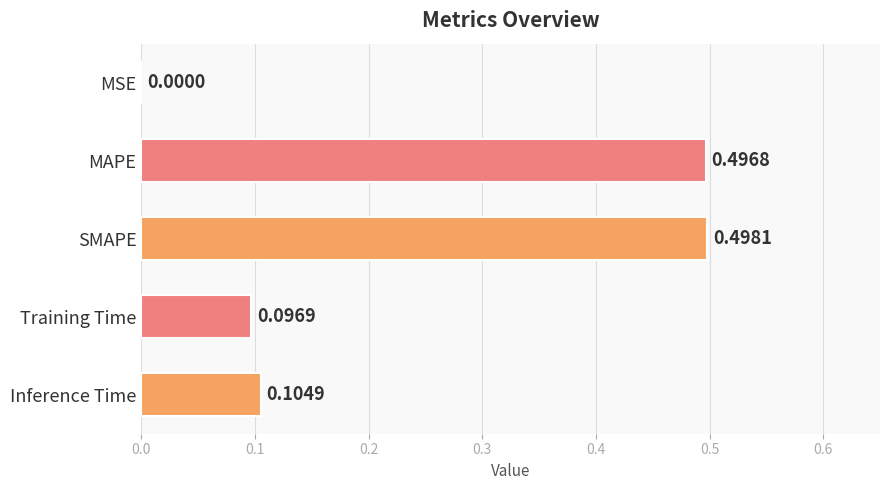

Which has a higher value, MSE or Training Time?

Training Time